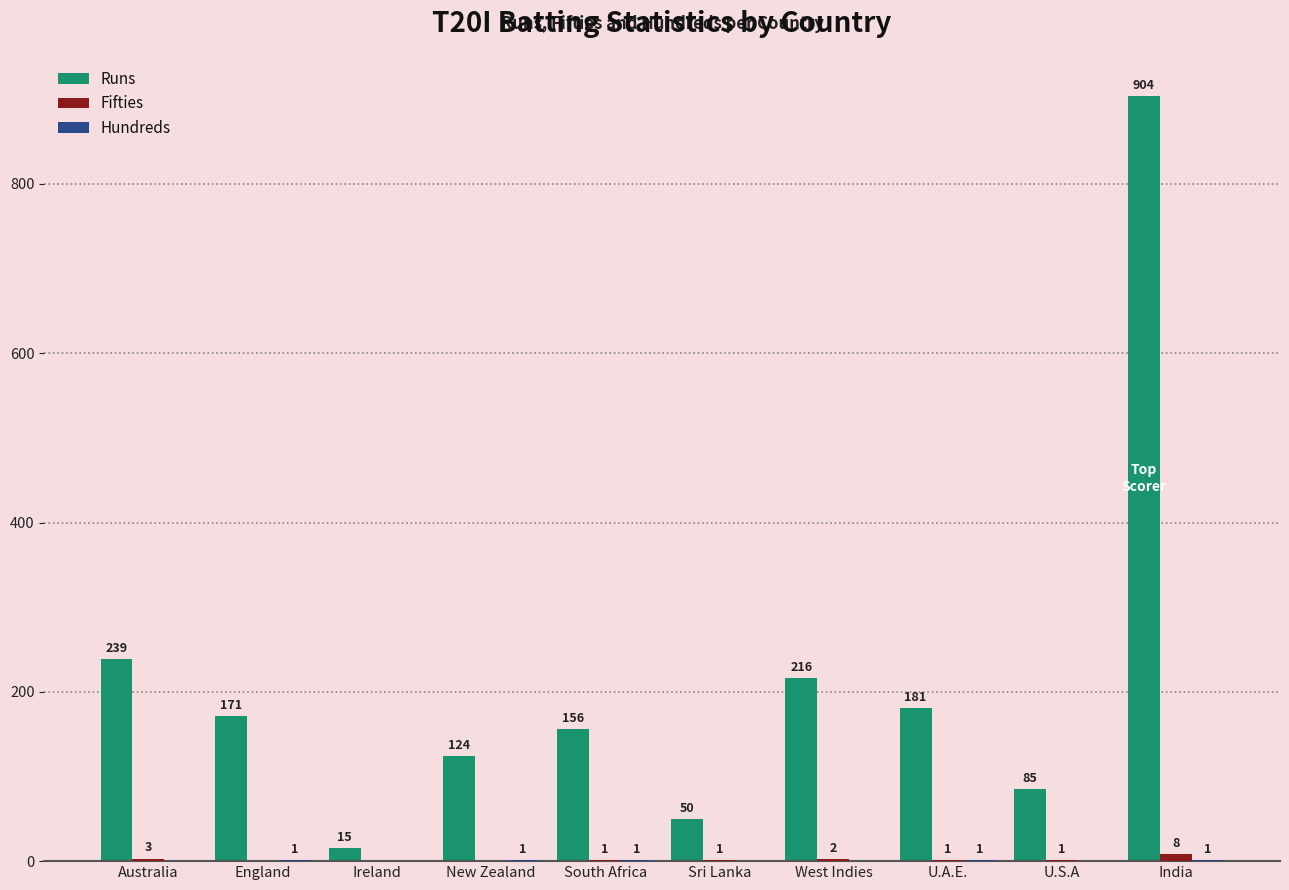

Where is Runs nearest to the value 459?

Australia